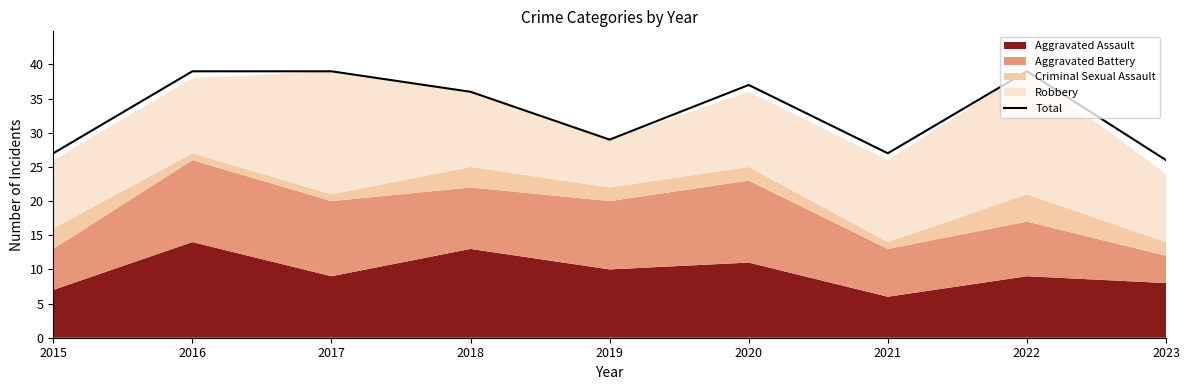

Reading left to right, transcribe all the data shown in this chart.

2015=27	2016=39	2017=39	2018=36	2019=29	2020=37	2021=27	2022=39	2023=26